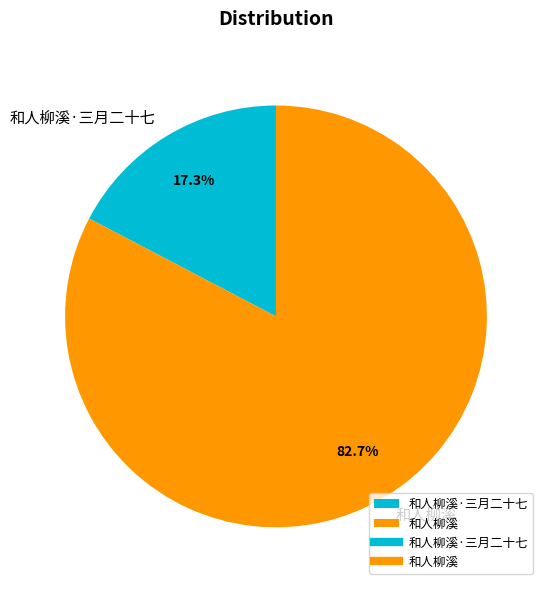

Does any single category account for the majority?

Yes